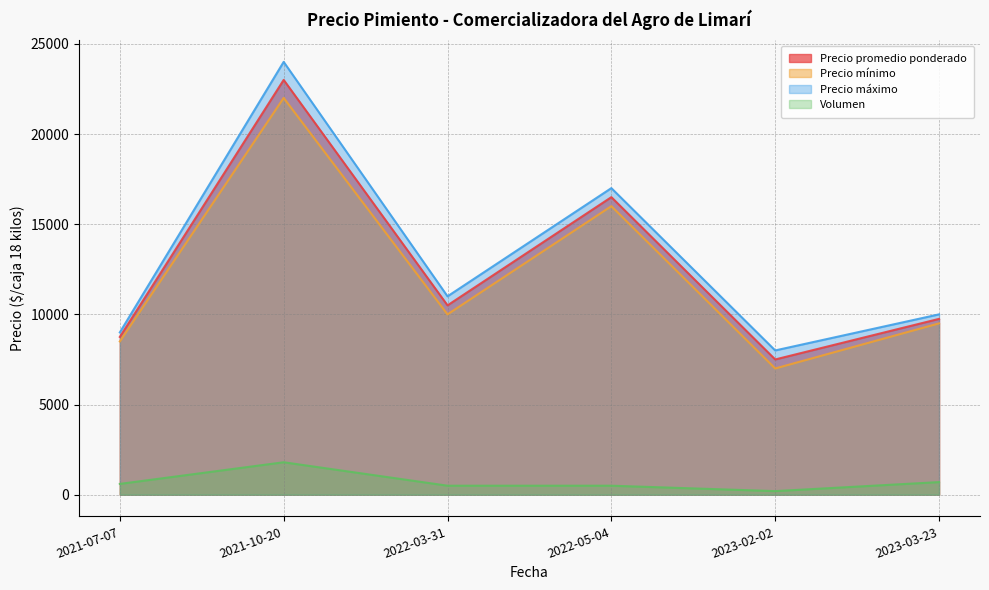

What is the maximum value shown in the chart?

24000